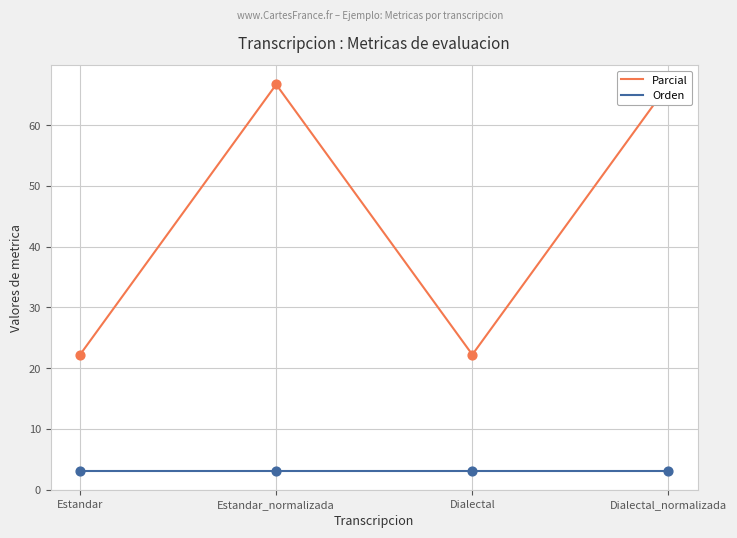

At which category is the sum across all series the highest?

Estandar_normalizada